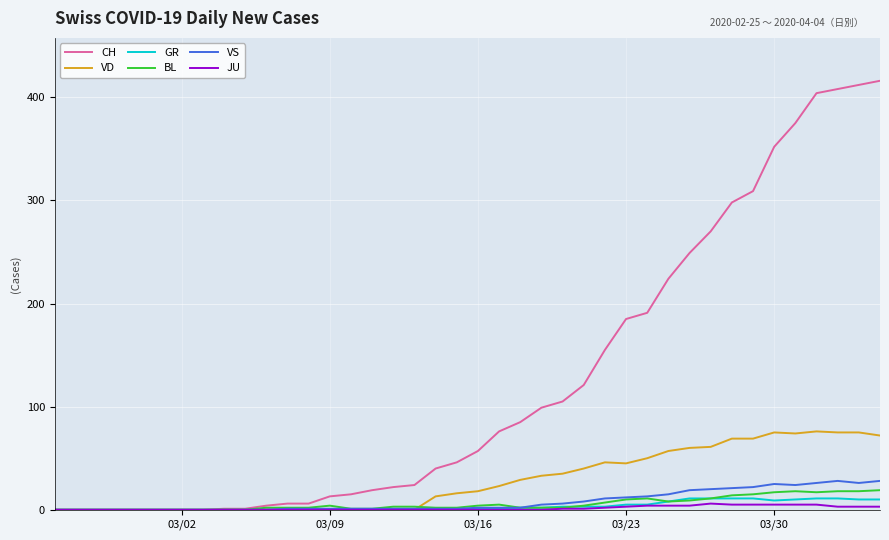

Count the JU values in the range 0 to 3.

31